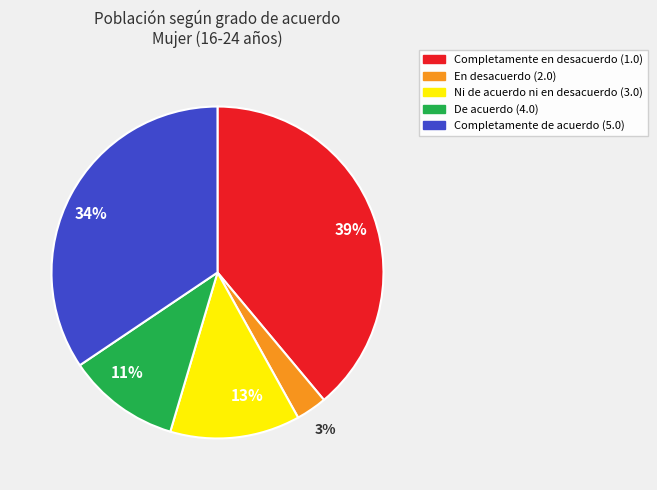

Is there any slice that represents more than half of the pie?

No